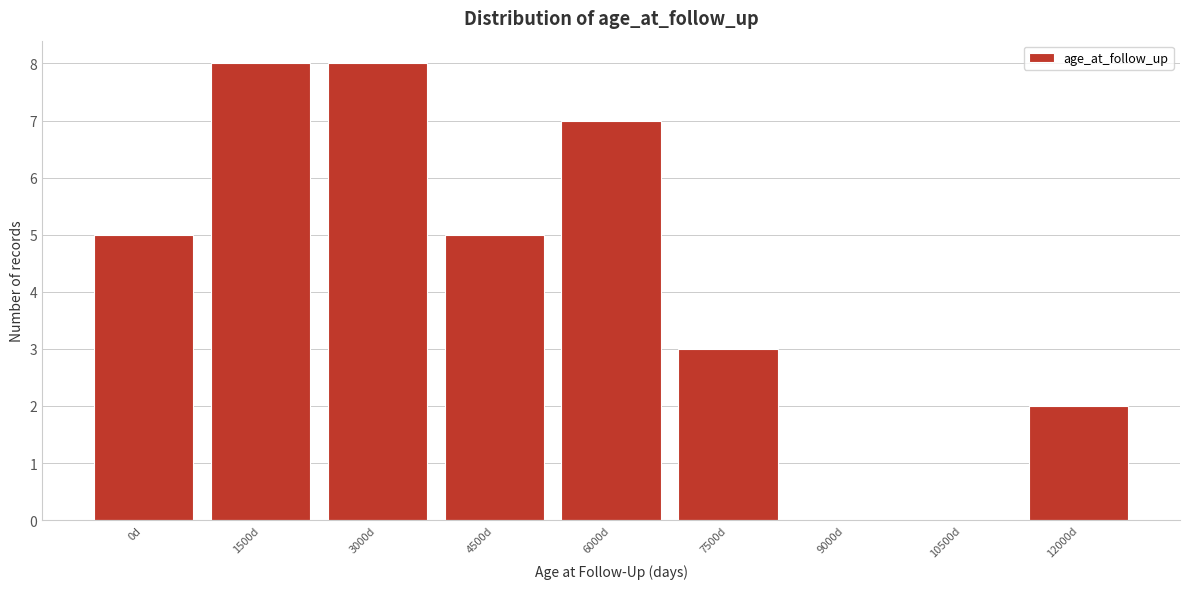

Reading right to left, list all the values displayed in this chart.

12000d=2	10500d=0	9000d=0	7500d=3	6000d=7	4500d=5	3000d=8	1500d=8	0d=5